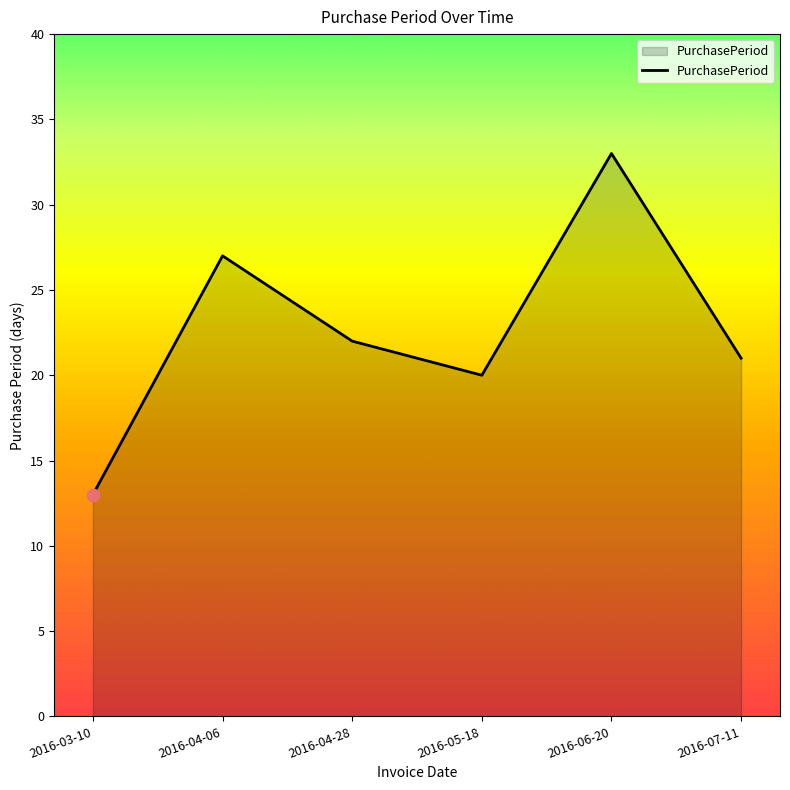

Approximately how many times larger is the value at 2016-04-06 compared to 2016-03-10?

2.1